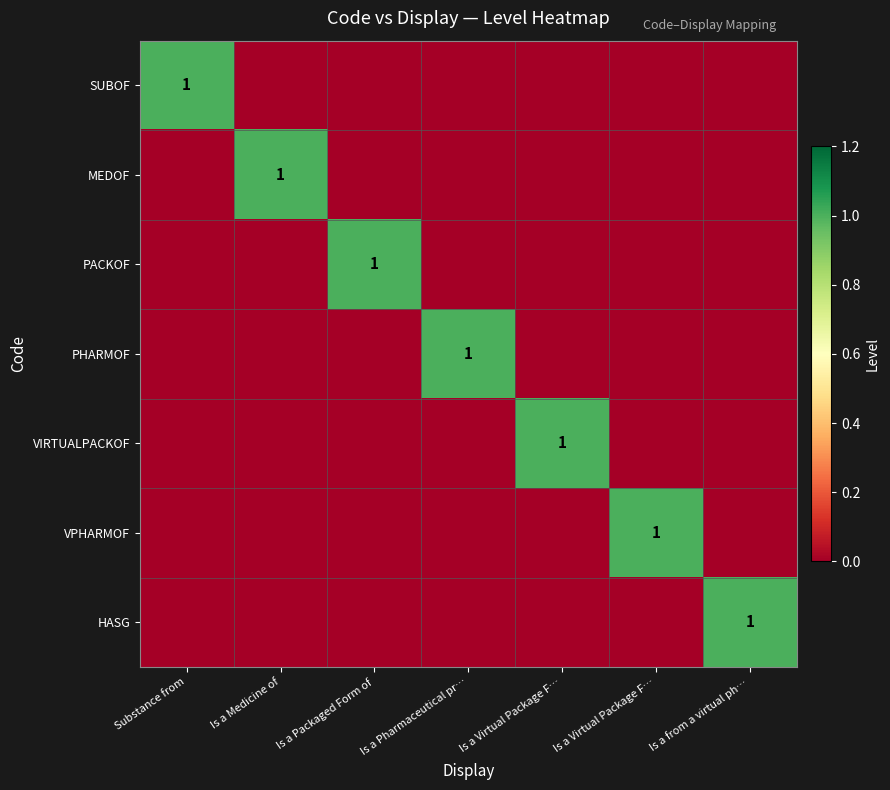

Between Is a from a virtual ph… and Substance from, which is larger?

Substance from